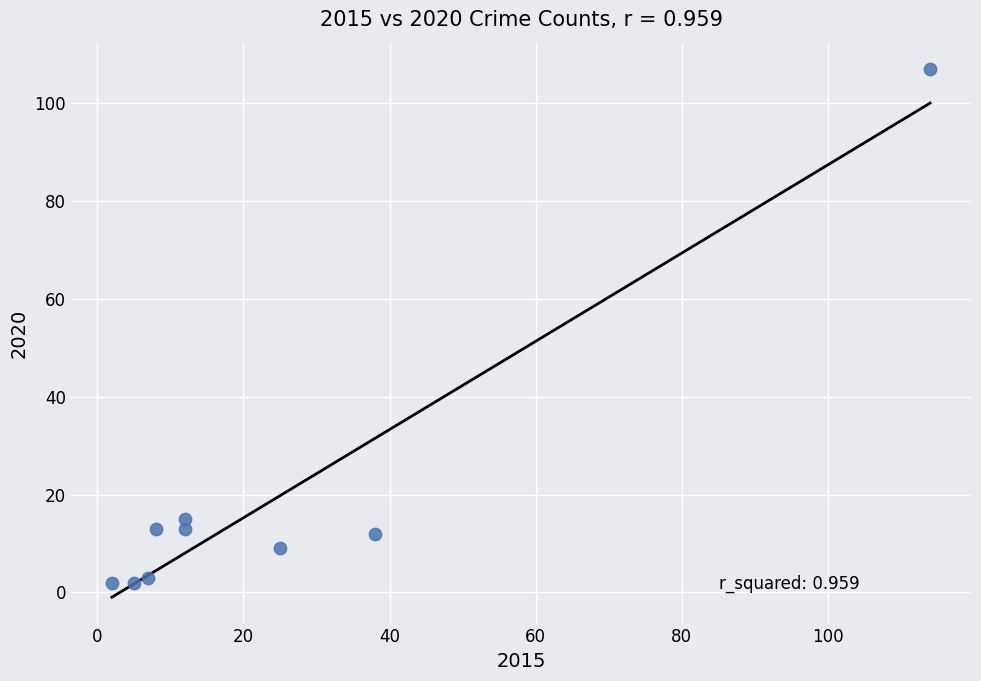

What is the range of X values (max minus min)?

112